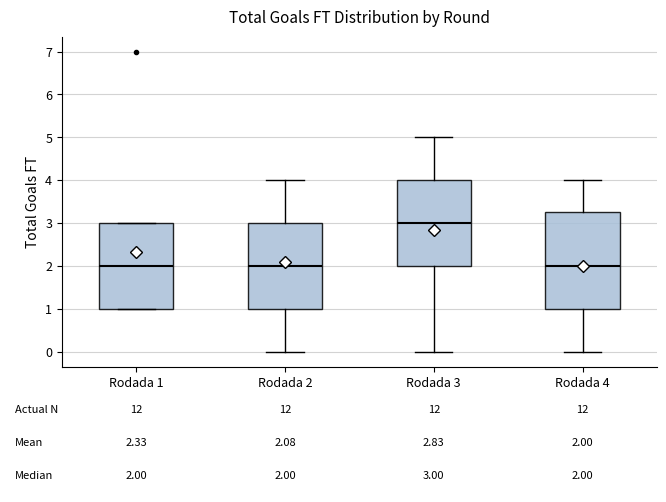

Comparing the boxes themselves (not the whiskers), which one is the tallest?

Rodada 4